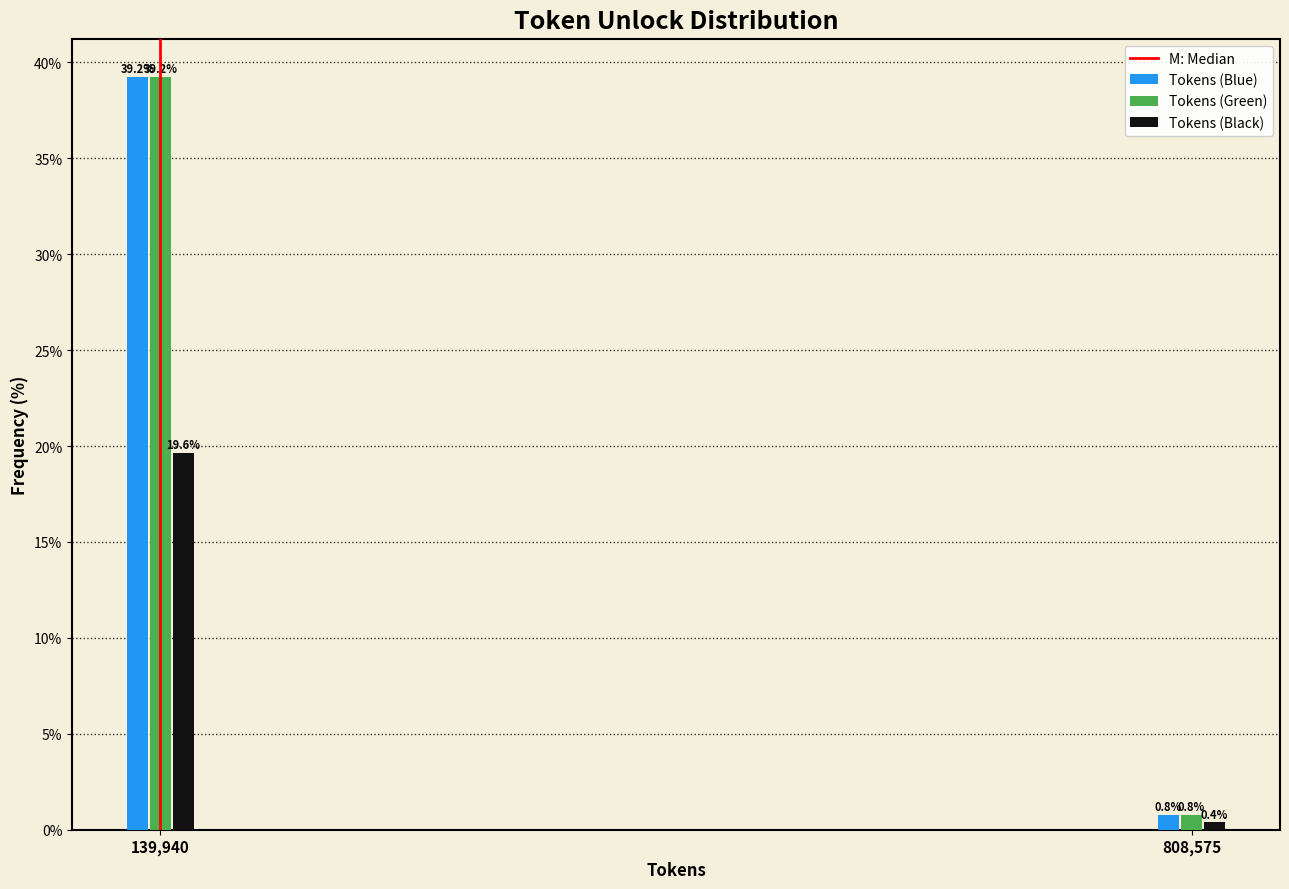

Reading left to right, list all the values displayed in this chart.

Tokens (Blue): 139,940=39.2	808,575=0.8
Tokens (Green): 139,940=39.2	808,575=0.8
Tokens (Black): 139,940=19.6	808,575=0.4